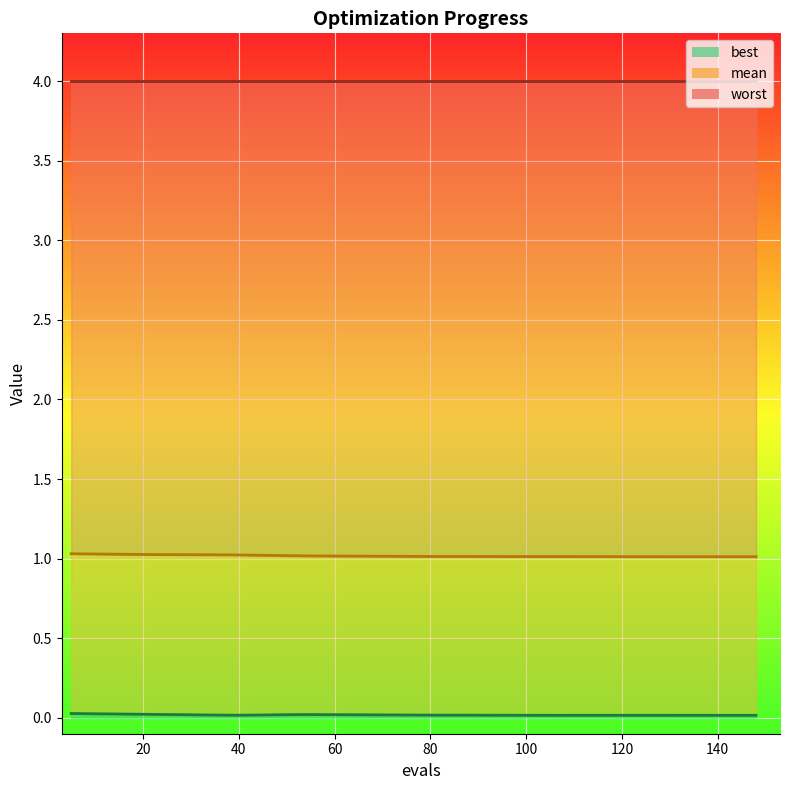

Which series changed the most between 54 and 81?

best